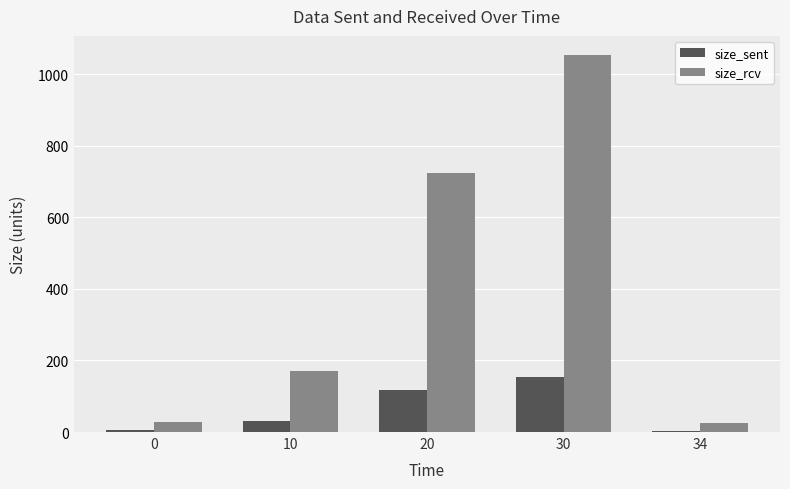

Is it true that size_rcv equals 26.1 at 34?

True